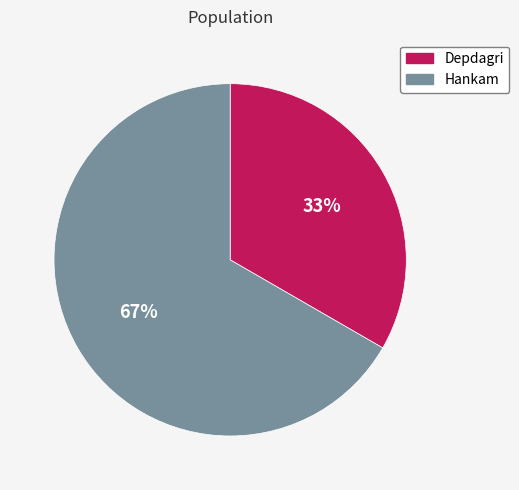

What is the largest slice in the pie chart?

Hankam